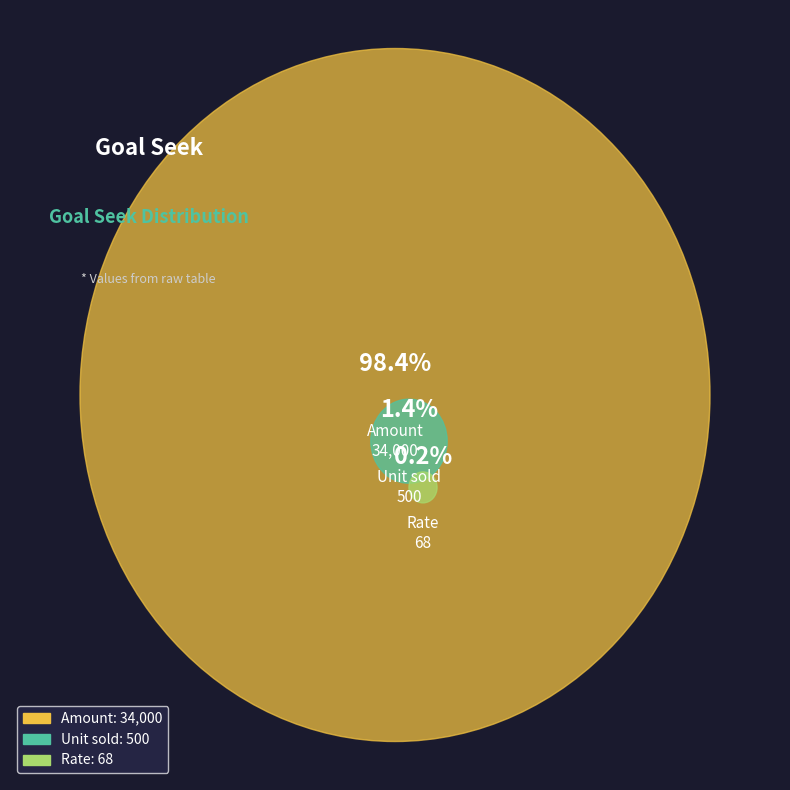

What is the majority slice?

Amount